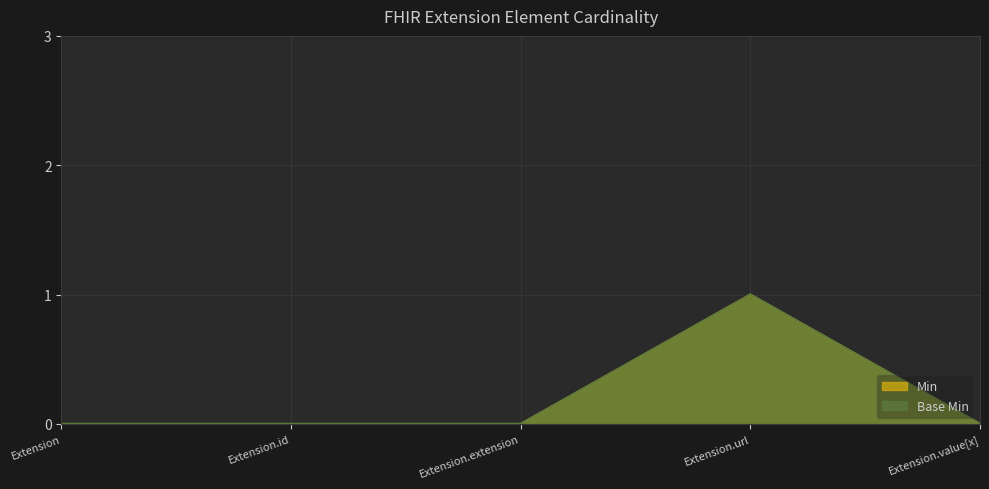

List the labels in order of Min value, largest first.

Extension.url, Extension, Extension.id, Extension.extension, Extension.value[x]